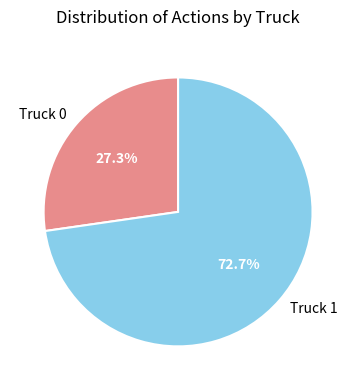

Does Truck 0 represent more than half of the total?

No